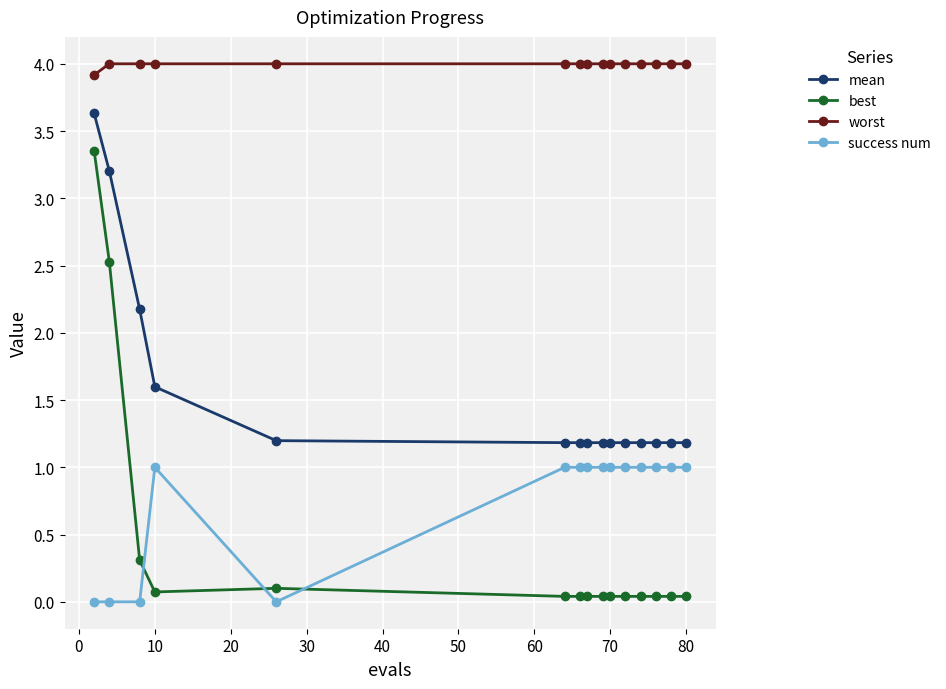

Is this an area chart (filled region under the line)?

No